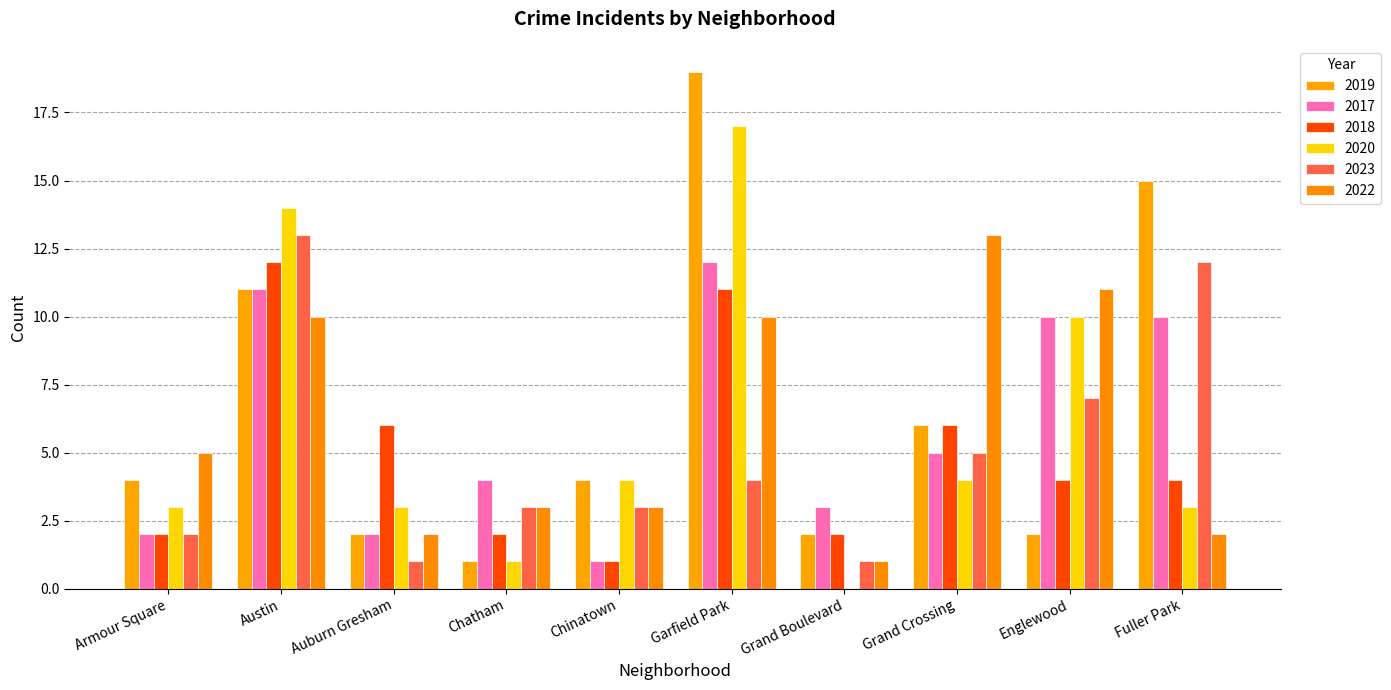

What are all the series names shown in the legend?

2019, 2017, 2018, 2020, 2023, 2022